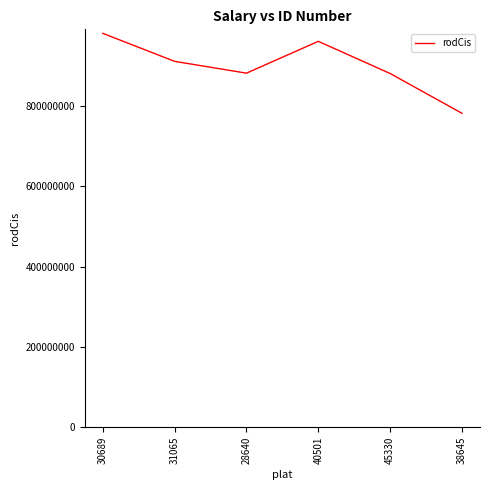

Does the chart display data point markers on the line(s)?

No